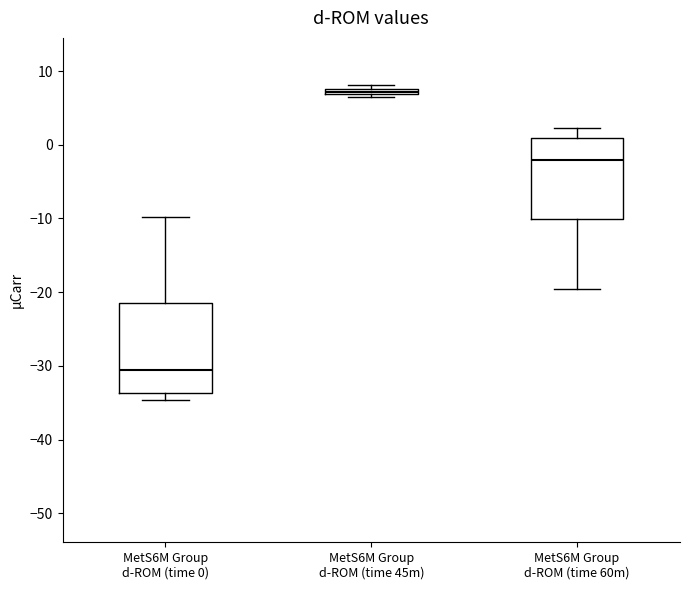

Where does the upper whisker of the box for MetS6M Group d-ROM (time 60m) end on the y-axis? The values are not printed on the chart, so give them approximately, as read against the axis.

2